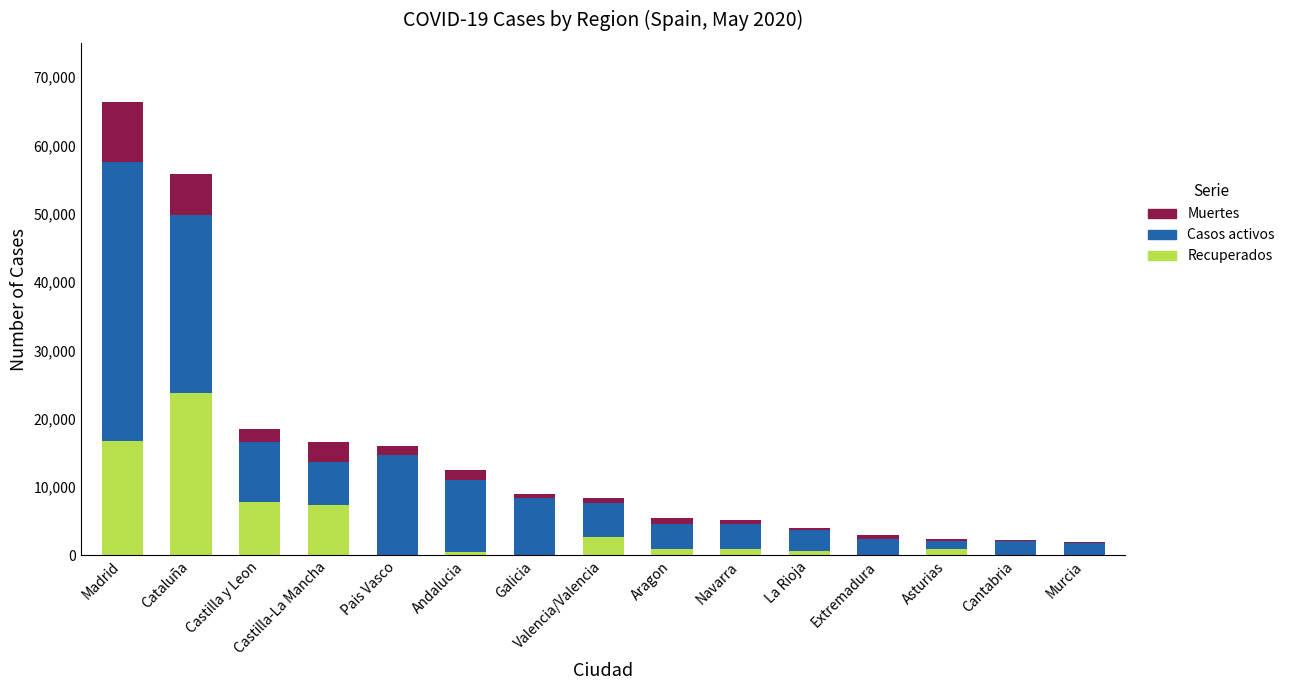

What is the sum of all Recuperados values?

62428